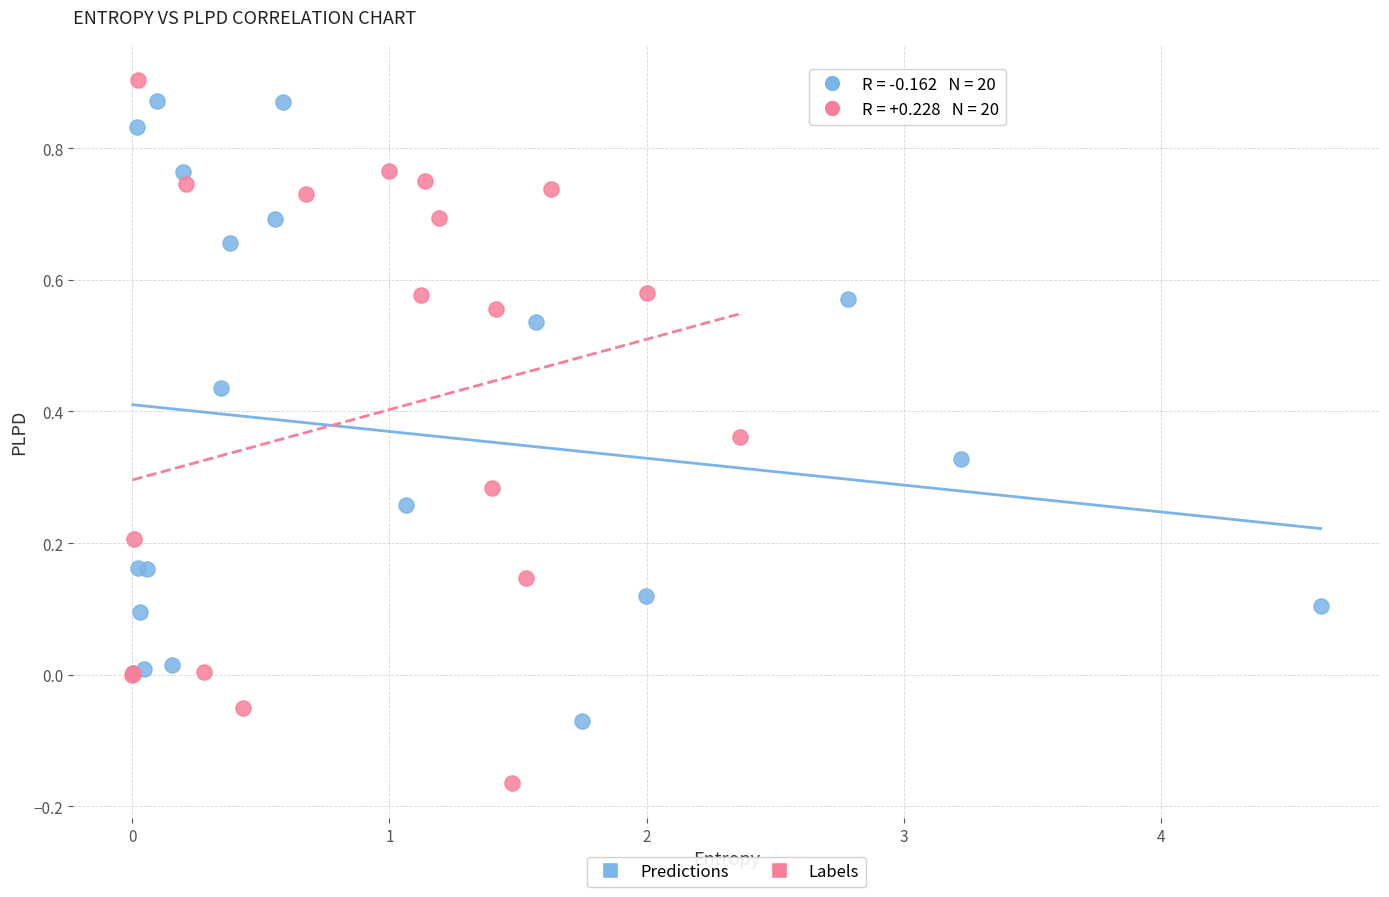

What are all the series names shown in the legend?

Predictions, Labels